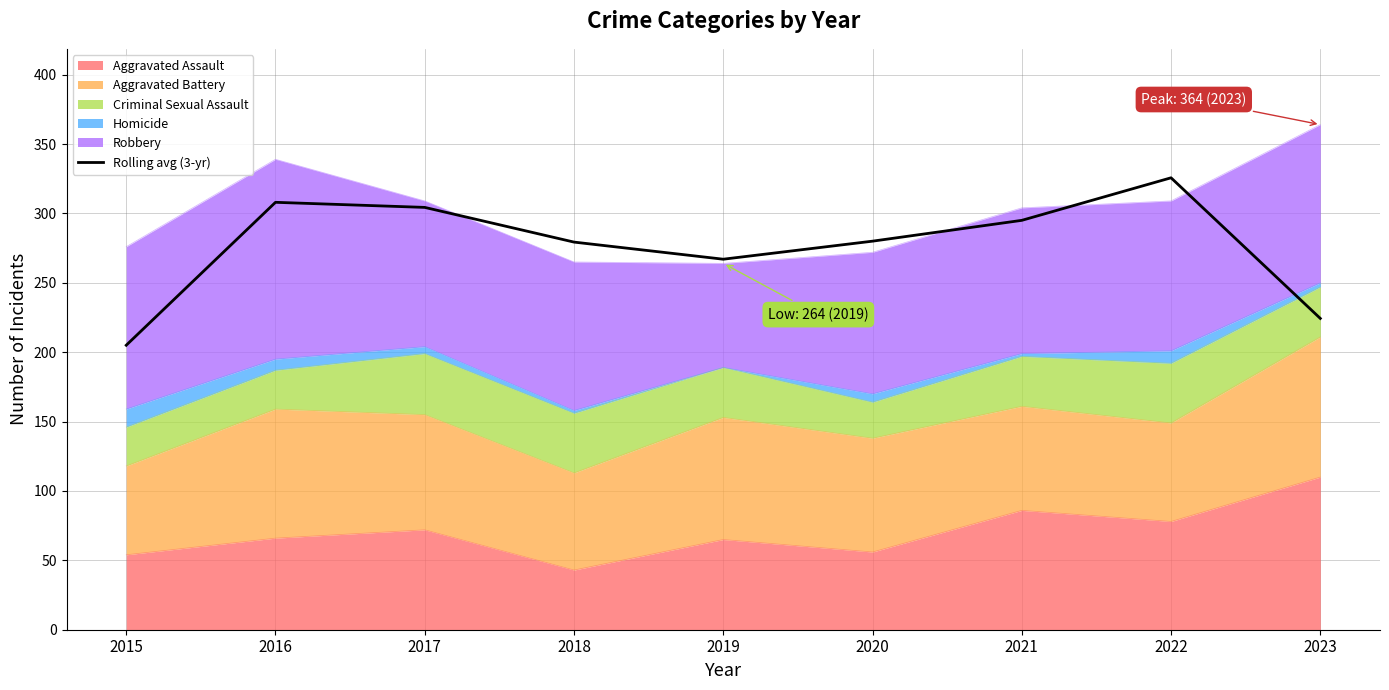

Rank the categories by value from lowest to highest.

2015, 2023, 2019, 2018, 2020, 2021, 2017, 2016, 2022